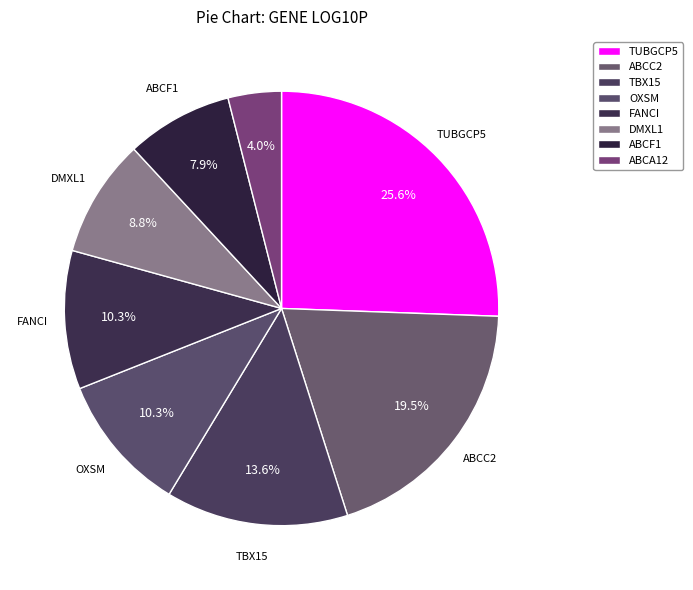

How many slices are in this pie chart?

8